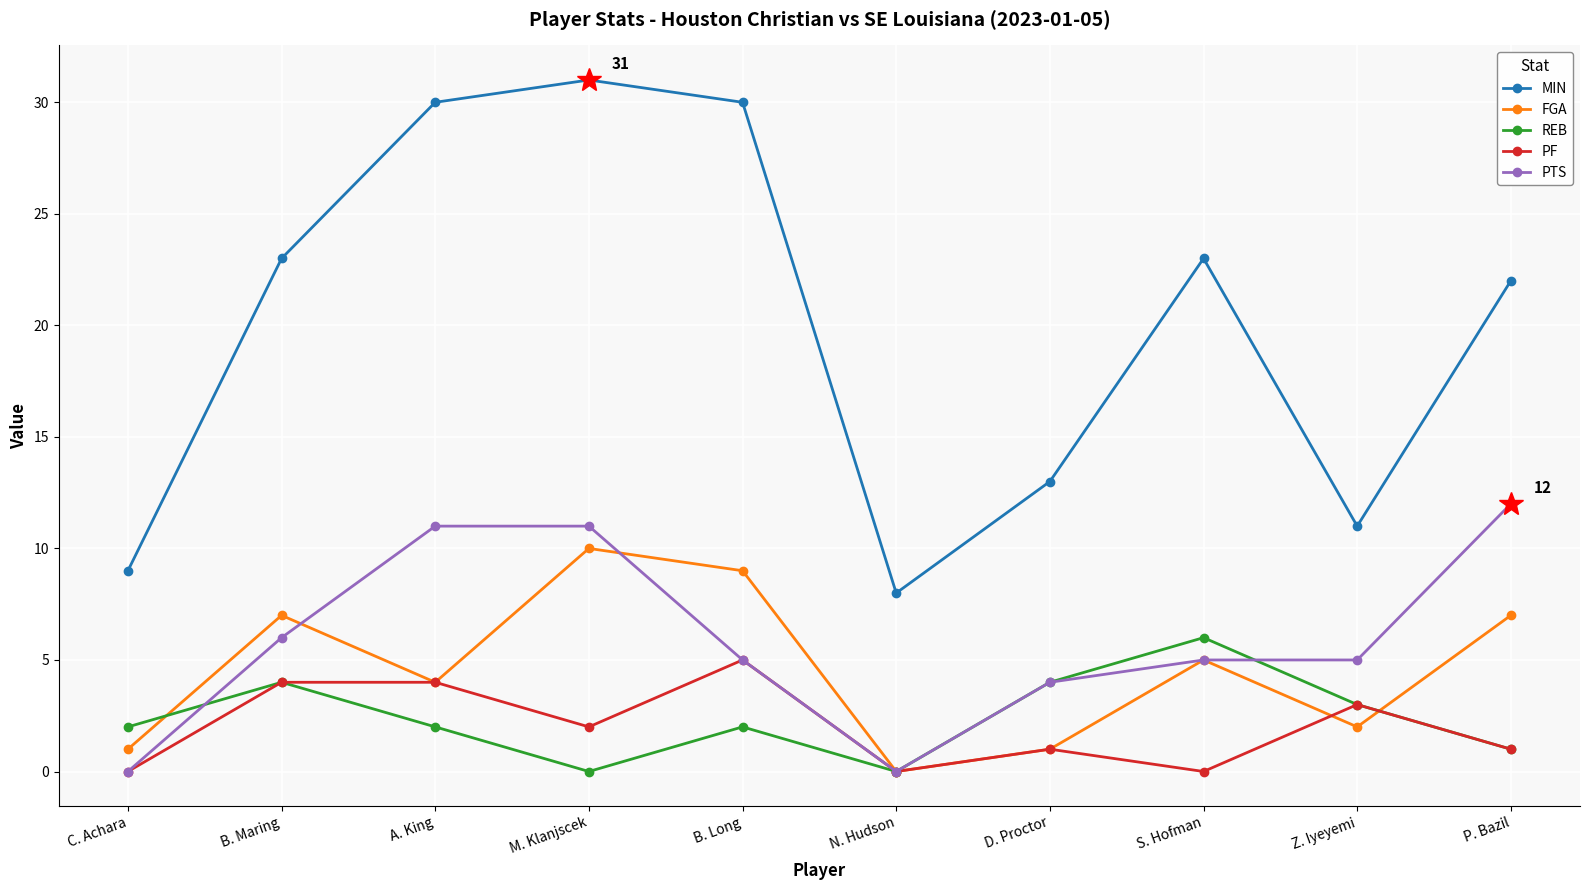

How many lines are shown in the chart?

5